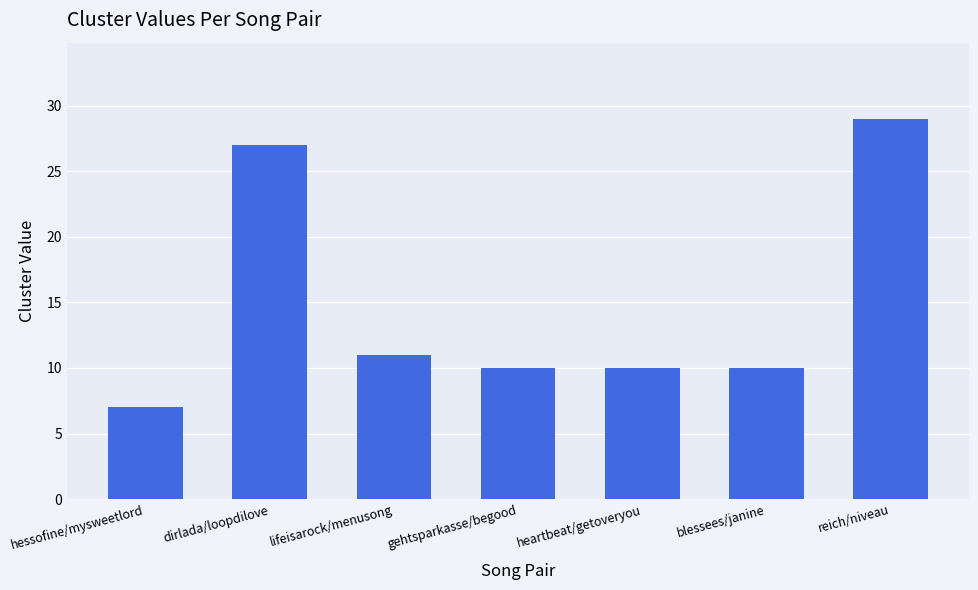

What is the label of the 6th bar from the left?

blessees/janine